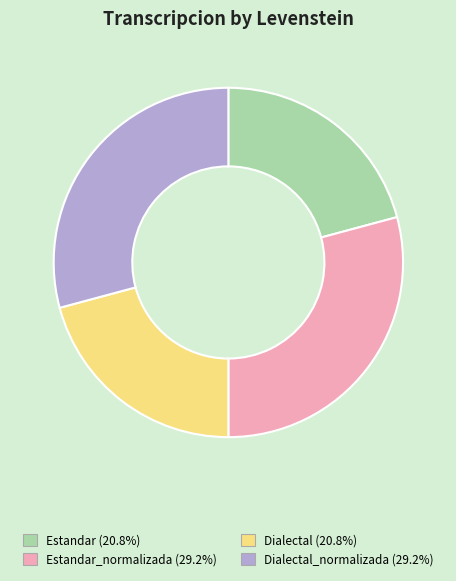

Is there any slice that represents more than half of the pie?

No